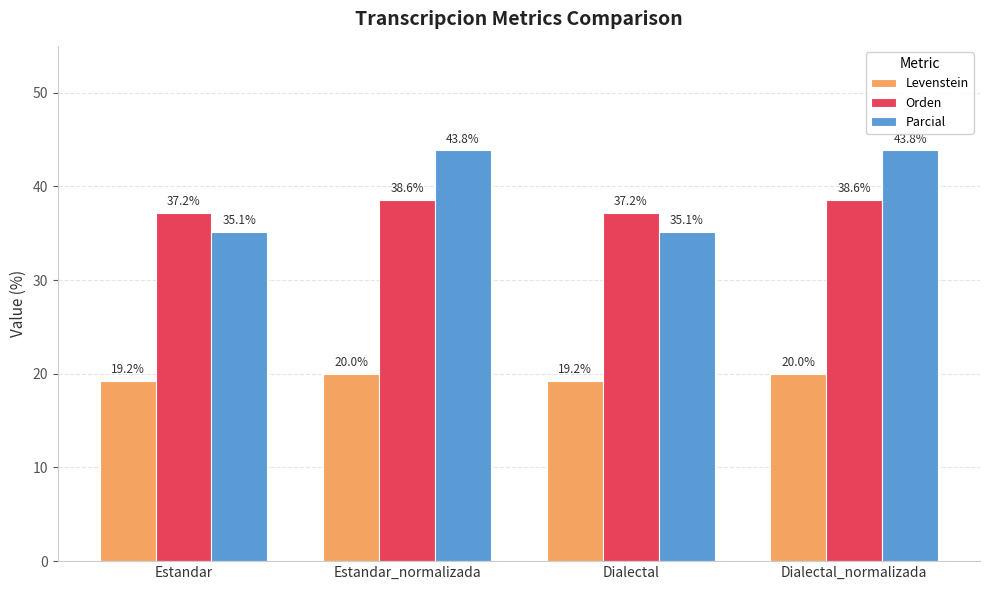

Reading right to left, extract all data points from this chart.

Levenstein: Dialectal_normalizada=20.0	Dialectal=19.2	Estandar_normalizada=20.0	Estandar=19.2
Orden: Dialectal_normalizada=38.6	Dialectal=37.2	Estandar_normalizada=38.6	Estandar=37.2
Parcial: Dialectal_normalizada=43.8	Dialectal=35.1	Estandar_normalizada=43.8	Estandar=35.1